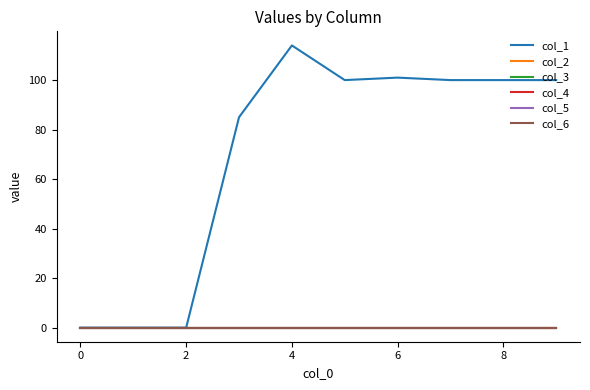

What is the value of the col_1 point at the 10th from the left?

100